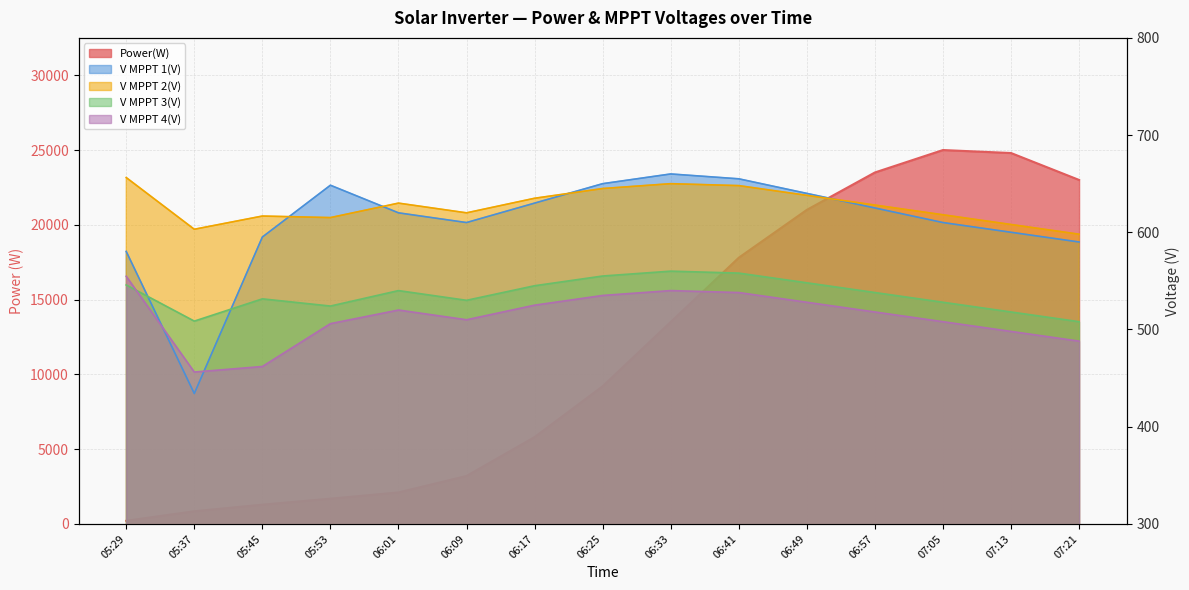

Does the chart display data point markers on the line(s)?

No